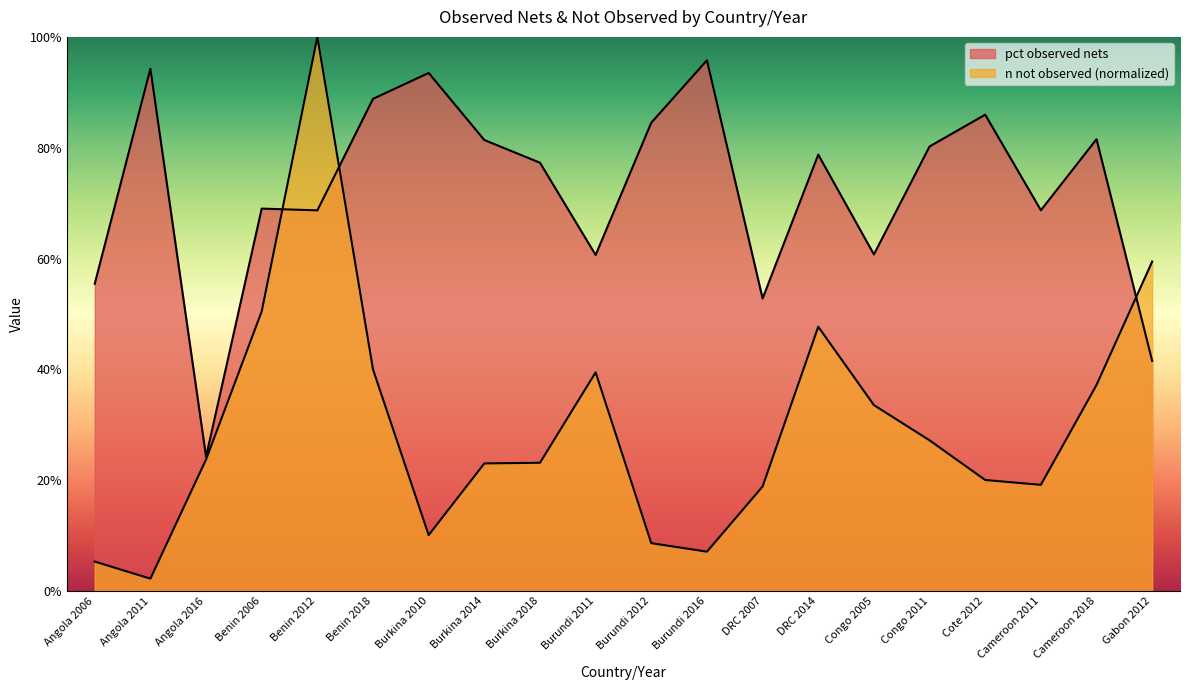

Is the value of n not observed at Angola 2016 greater than the value of pct observed nets at Angola 2006?

No